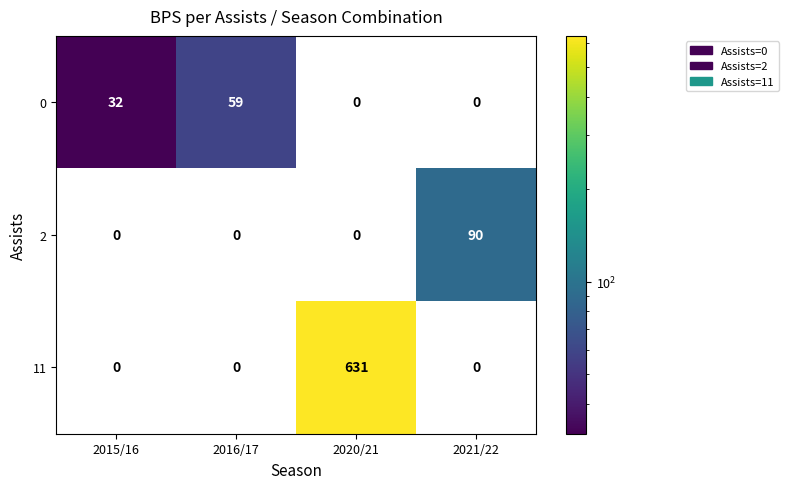

Which series has the largest total across all categories?

11